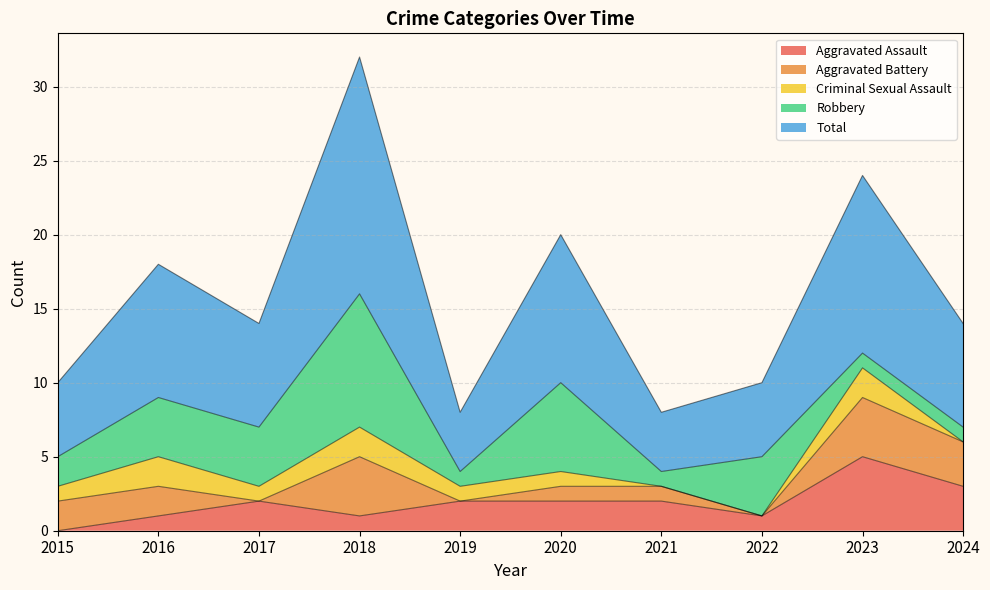

Reading left to right, transcribe all the data shown in this chart.

Aggravated Assault: 2015=0	2016=1	2017=2	2018=1	2019=2	2020=2	2021=2	2022=1	2023=5	2024=3
Aggravated Battery: 2015=2	2016=2	2017=0	2018=4	2019=0	2020=1	2021=1	2022=0	2023=4	2024=3
Criminal Sexual Assault: 2015=1	2016=2	2017=1	2018=2	2019=1	2020=1	2021=0	2022=0	2023=2	2024=0
Robbery: 2015=2	2016=4	2017=4	2018=9	2019=1	2020=6	2021=1	2022=4	2023=1	2024=1
Total: 2015=5	2016=9	2017=7	2018=16	2019=4	2020=10	2021=4	2022=5	2023=12	2024=7